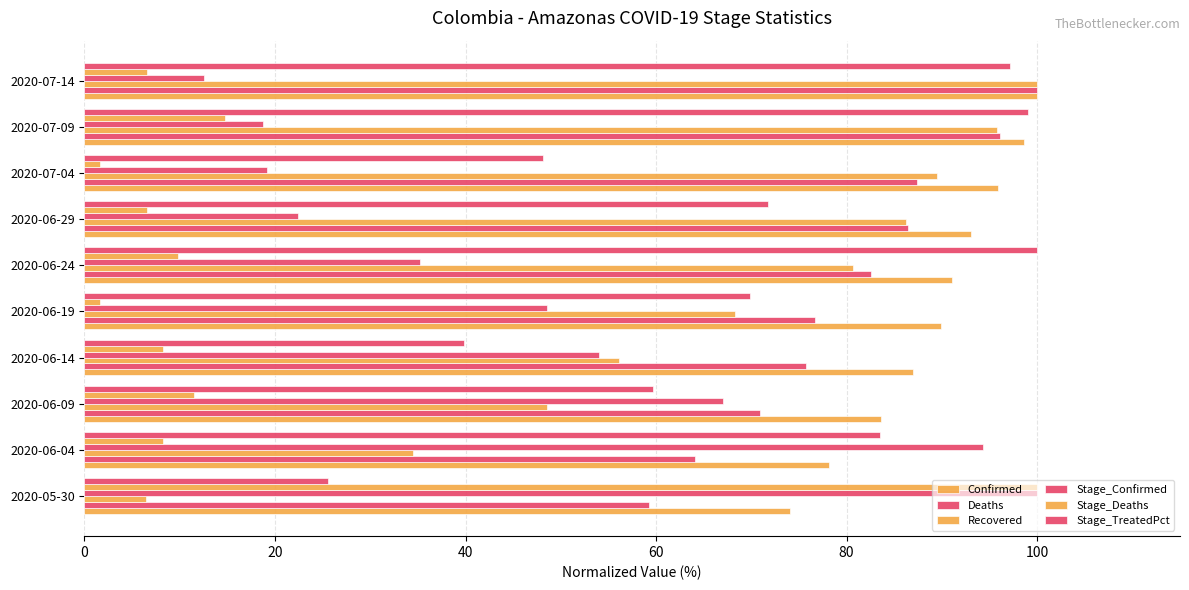

How many data points in Deaths are less than 82?

5